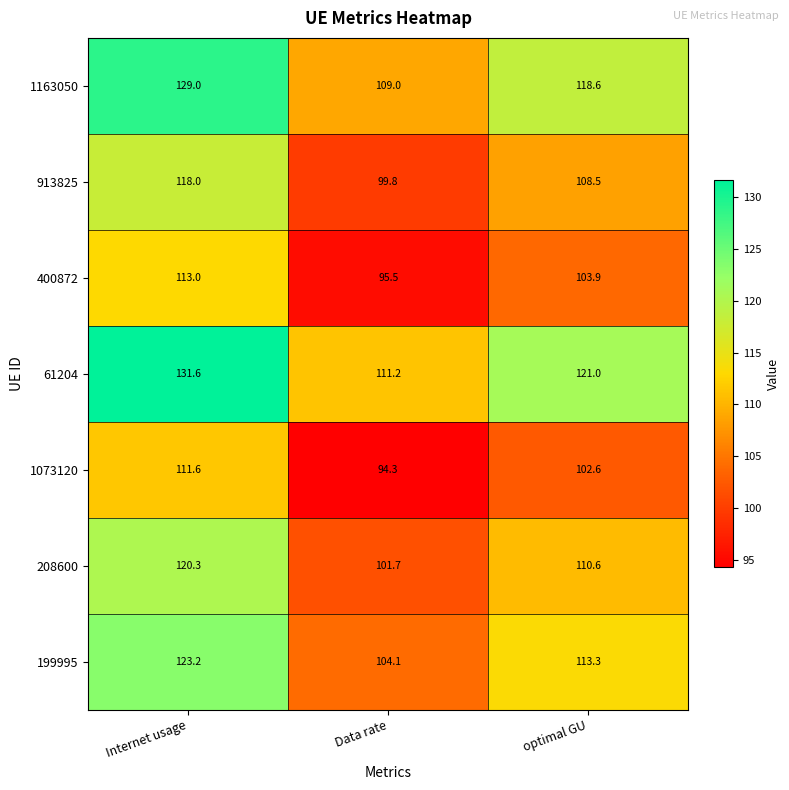

What is the average value of the 61204 series?

121.3